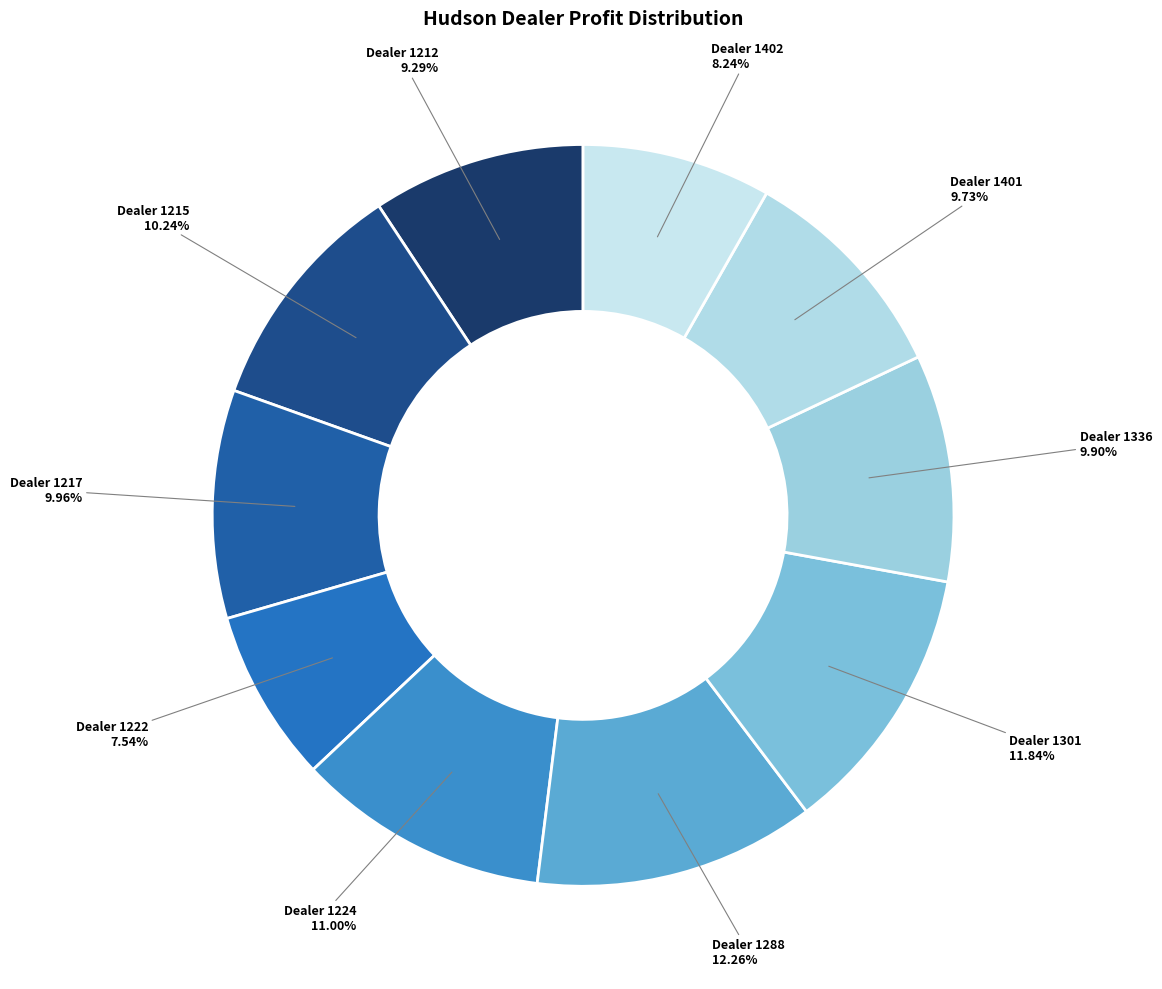

To the nearest percent, what is the difference between the largest and smallest slice percentages?

5%